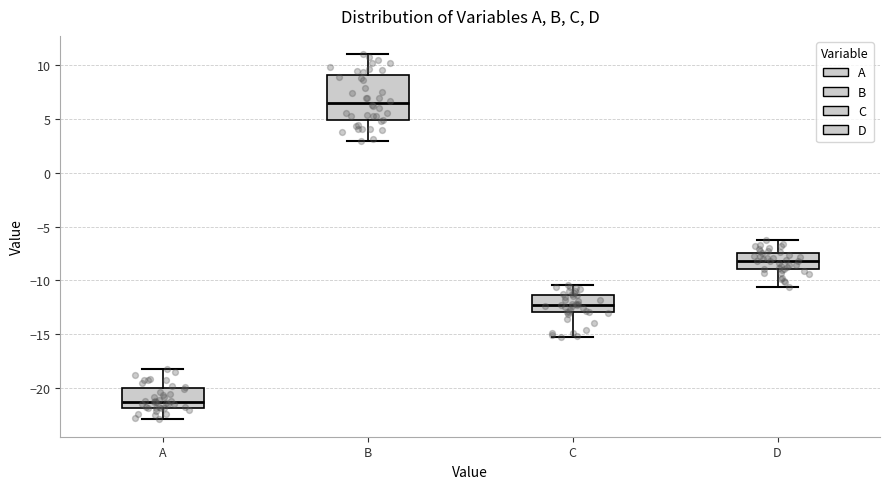

Reading left to right, transcribe this box plot: for each box, give where its median line is, the range the box spans, and where its two whiskers end, as read against the y-axis. The values are not printed on the chart, so give them approximately, as read against the axis.

A: median -21.5, box -22.0 to -20.0, whiskers -23.0 to -18.0
B: median 6.5, box 5.0 to 9.0, whiskers 3.0 to 11.0
C: median -12.5, box -13.0 to -11.5, whiskers -15.0 to -10.5
D: median -8.0, box -9.0 to -7.5, whiskers -10.5 to -6.5